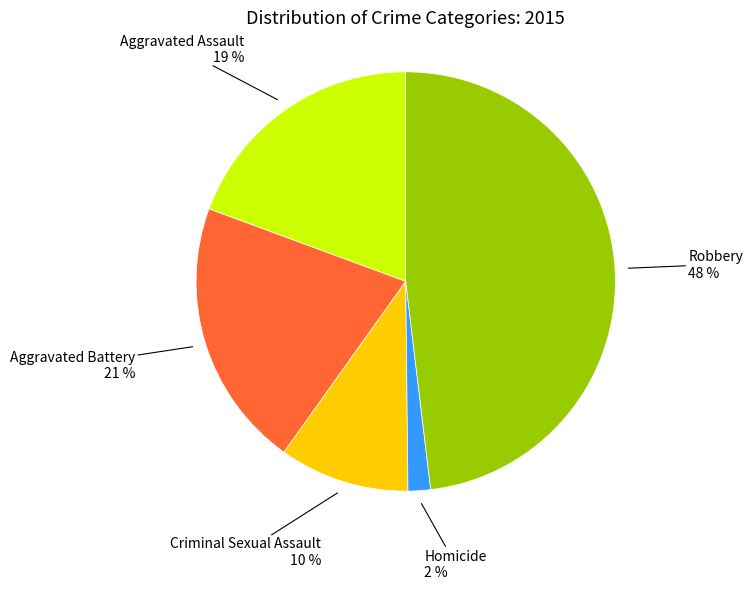

To the nearest percent, what portion does Criminal Sexual Assault represent?

10%